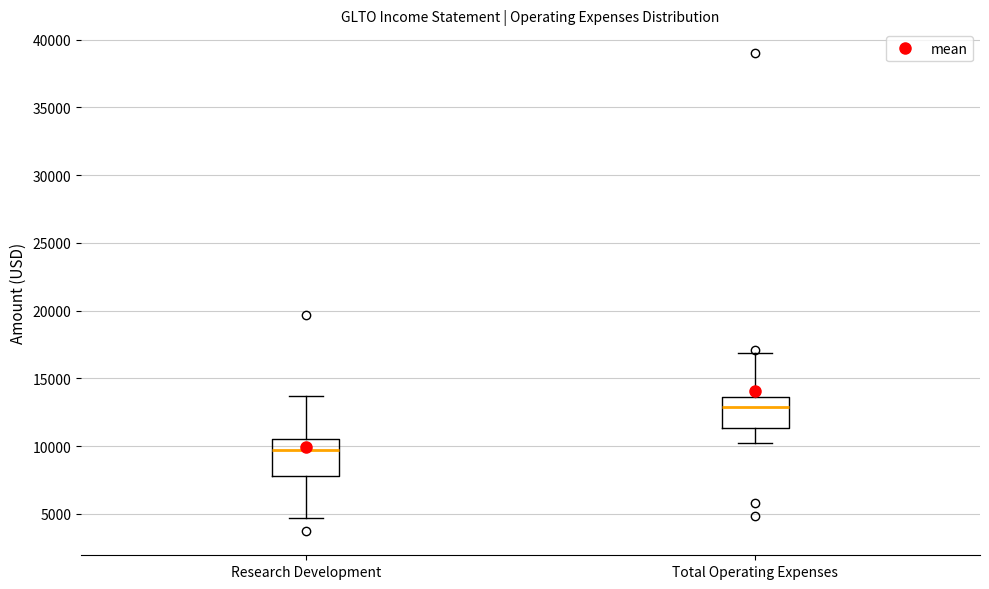

Where does the median line of the box for Total Operating Expenses sit on the y-axis? The values are not printed on the chart, so give them approximately, as read against the axis.

13000